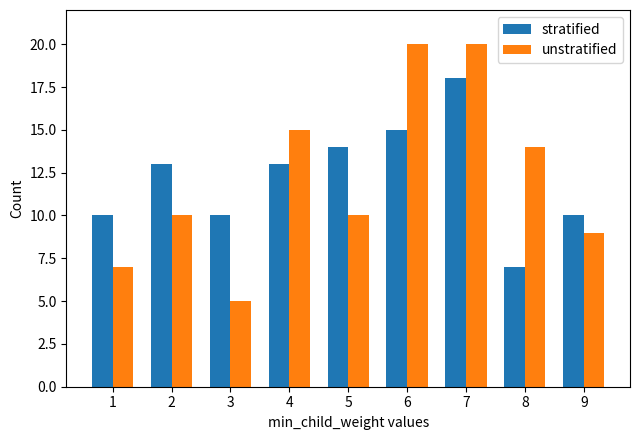

Which category has the lowest value across all series?

3